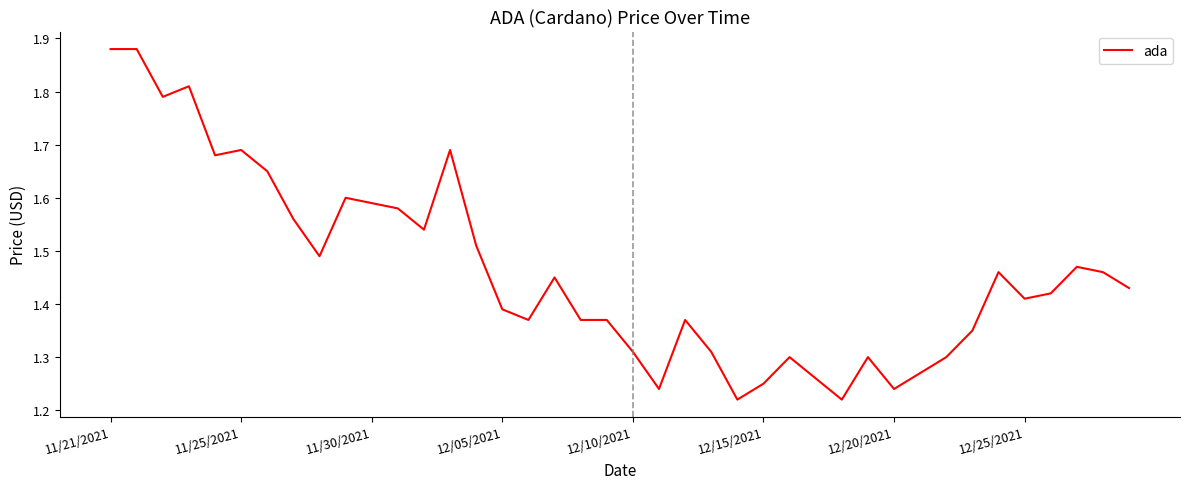

How many values are between 1 and 2?

40